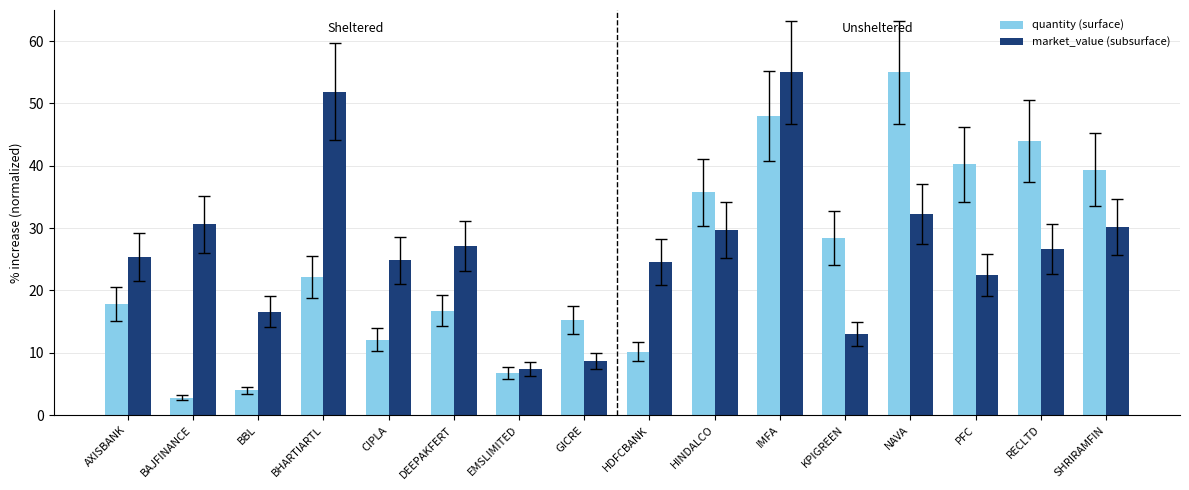

What is the difference between the highest and lowest values at PFC?

17.7